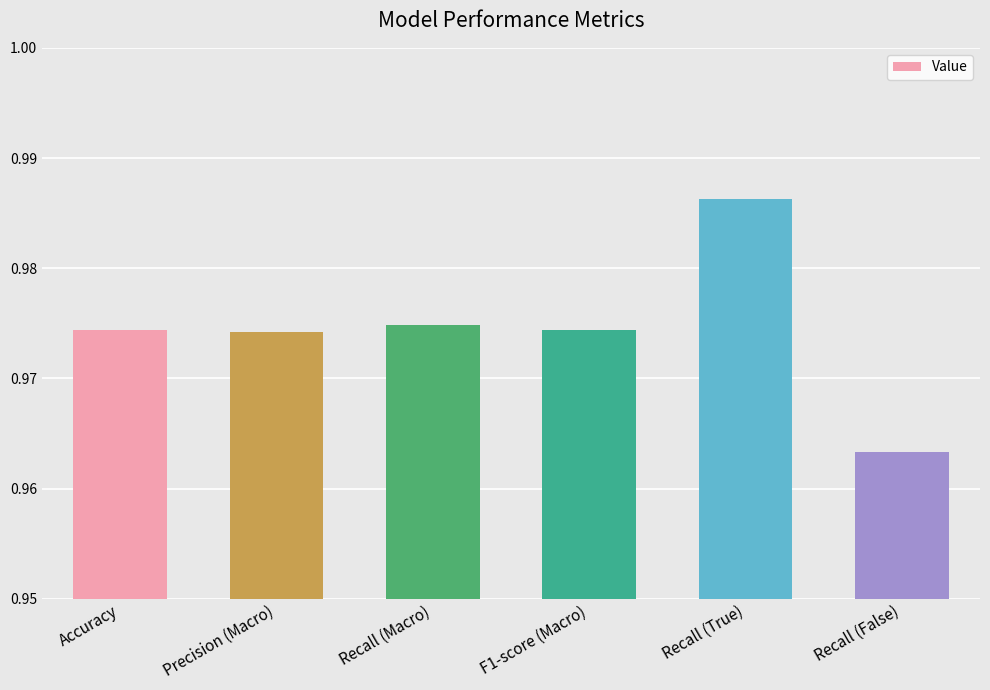

Which category has the highest value across all series?

Recall (True)